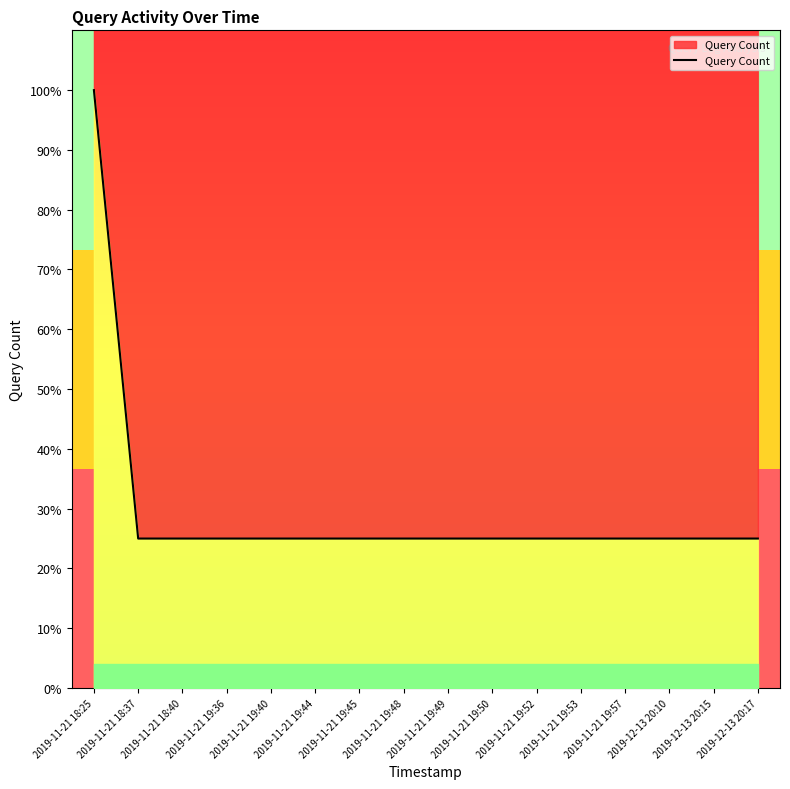

What value does the data have at 2019-11-21 19:50, to the nearest 5?

25